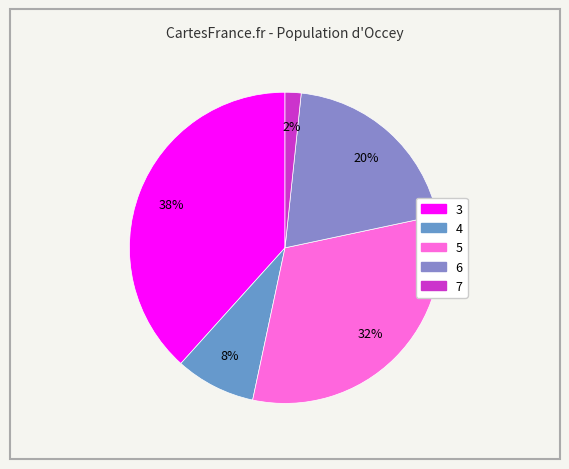

What percentage is NOT represented by 6?

80.0%